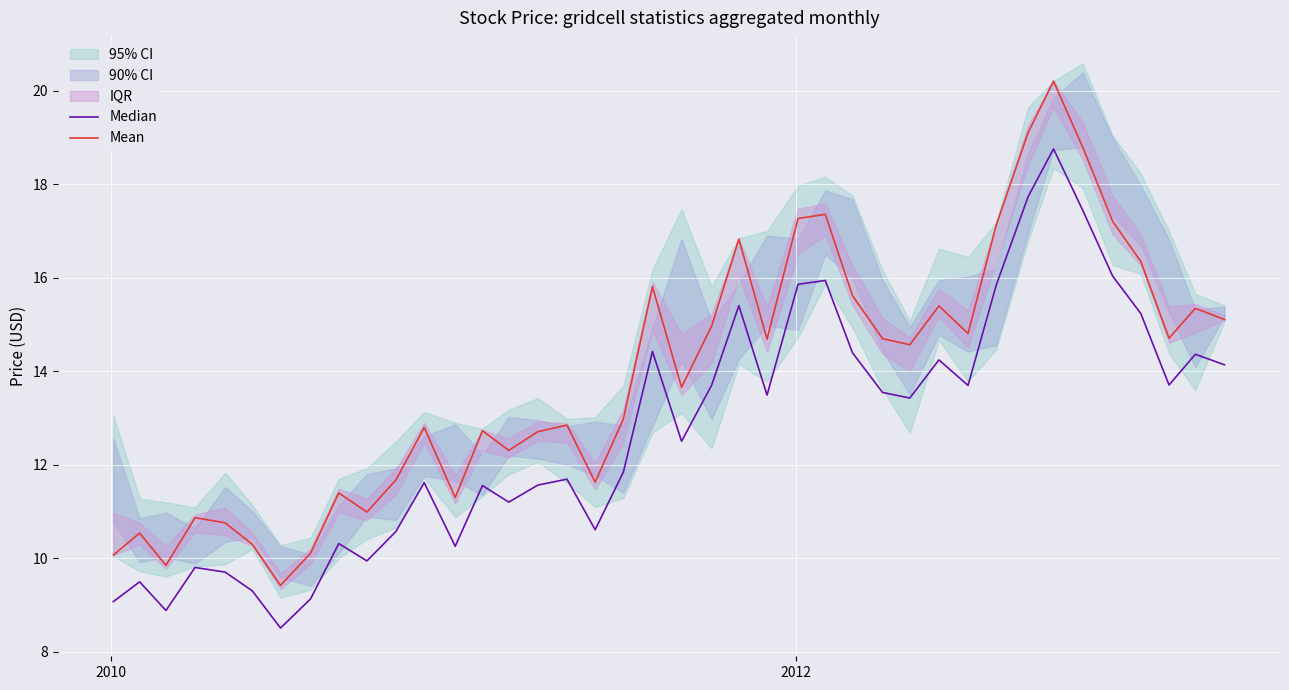

In Median, how many points are lower than both neighbors (excluding endpoints)?

11